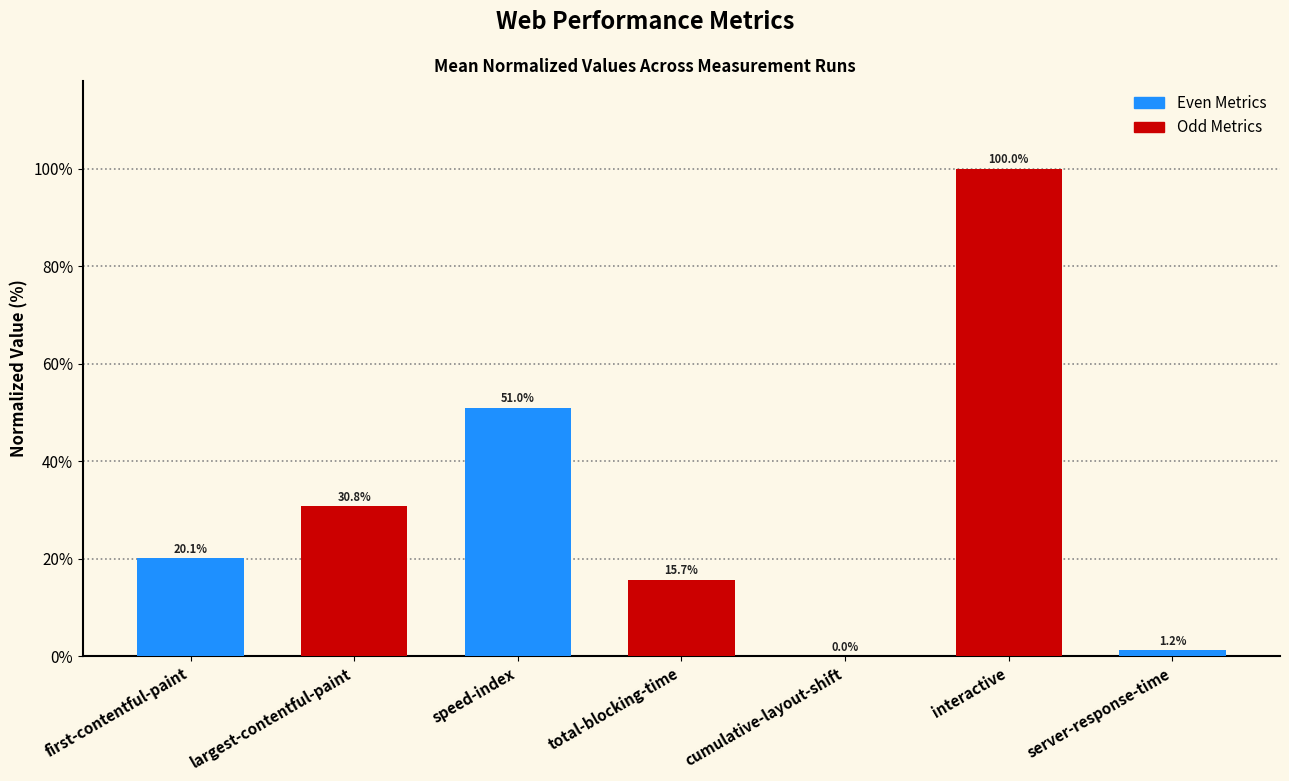

Where does the data first go above 20?

first-contentful-paint